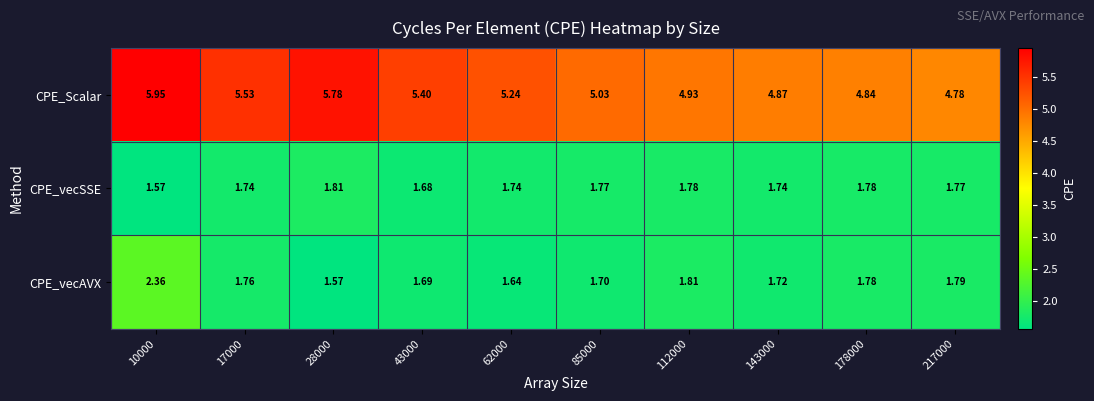

Which series changed the most between 28000 and 85000?

CPE_Scalar